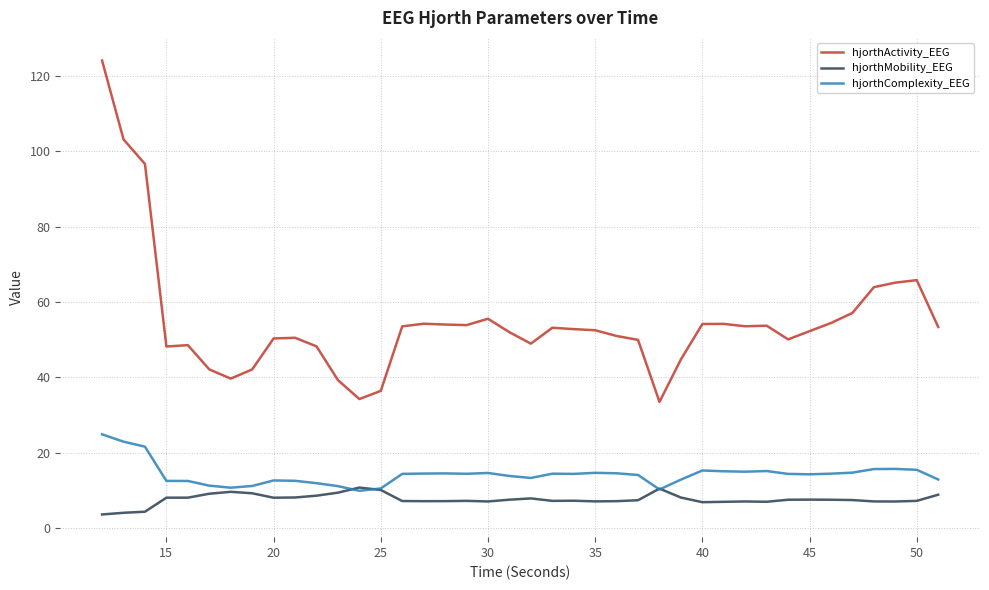

Which series has the widest spread of values?

hjorthActivity_EEG